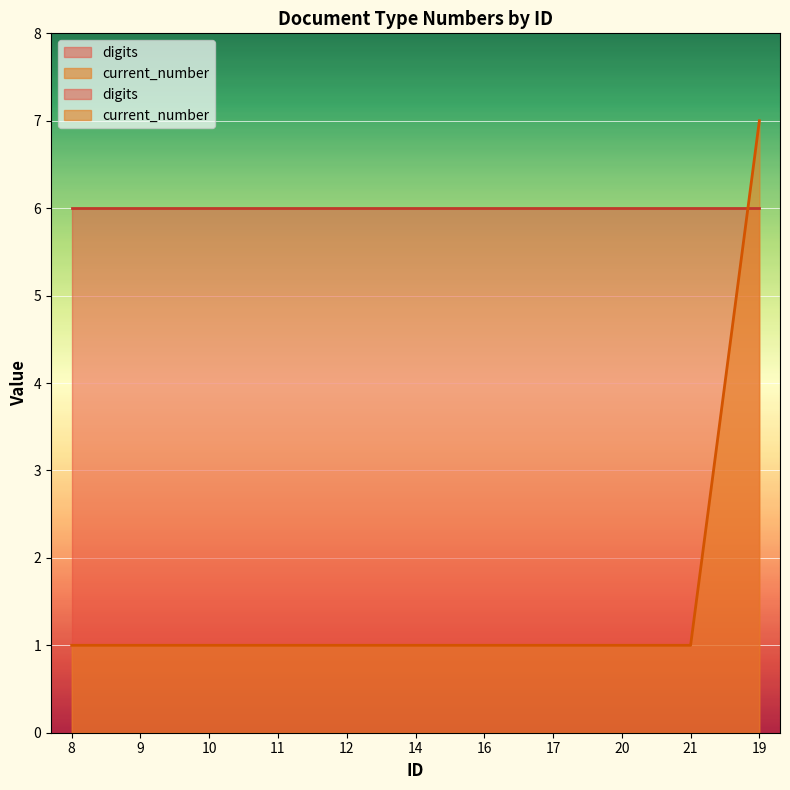

Between 10 and 21, which is larger?

10